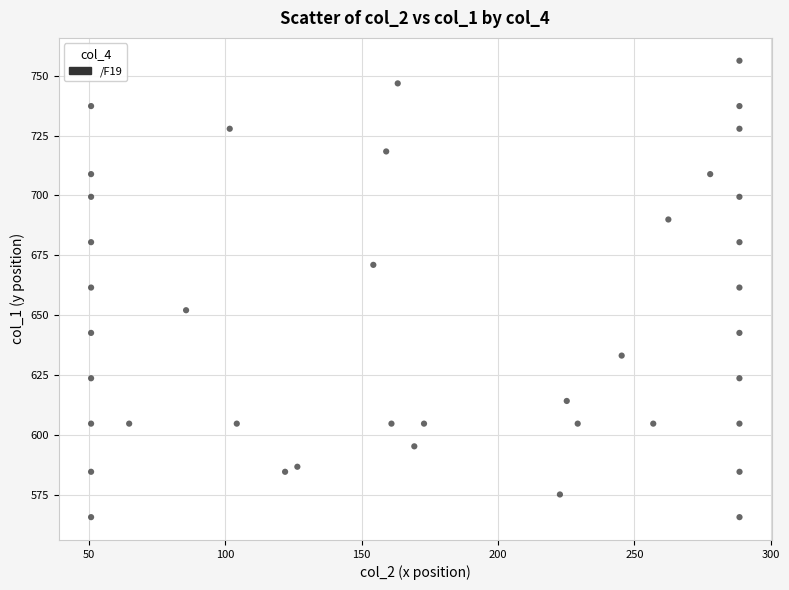

What is the range of X values (max minus min)?

237.8